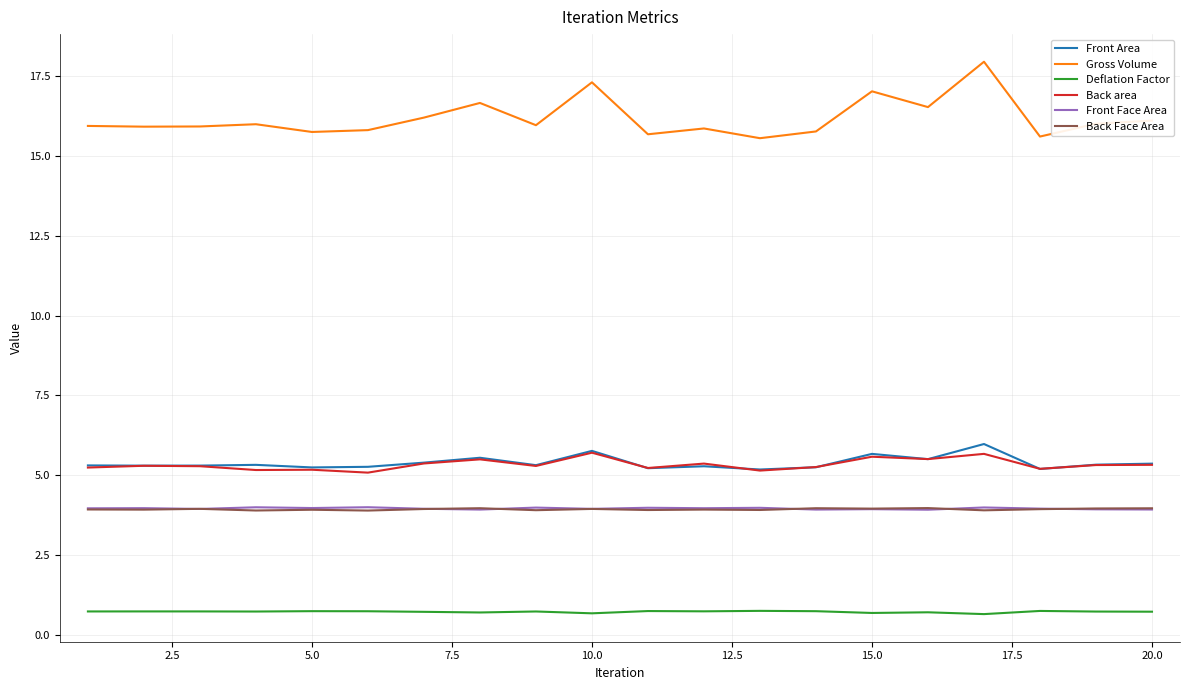

What are all the series names shown in the legend?

Front Area, Gross Volume, Deflation Factor, Back area, Front Face Area, Back Face Area